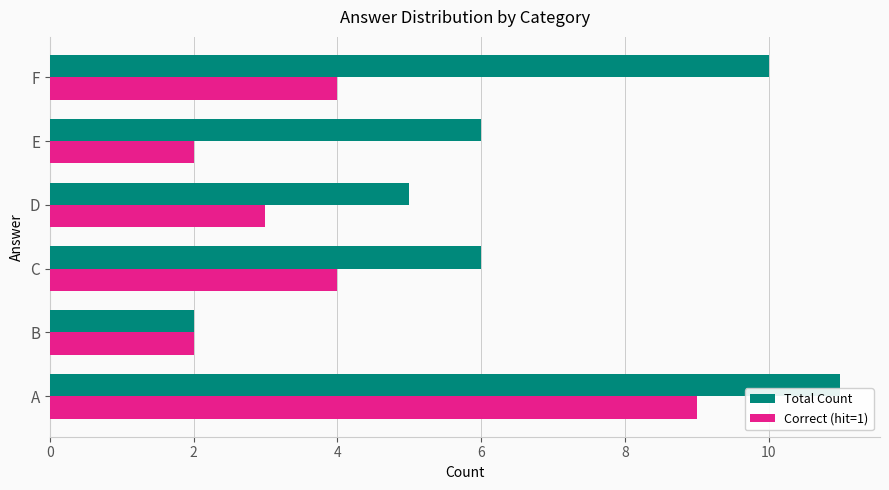

What is the difference between the maximum and minimum values in the Total Count series?

9